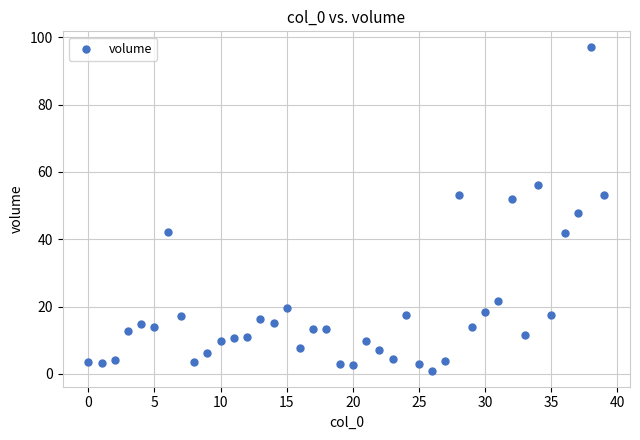

What is the range of Y values (max minus min)?

95.9